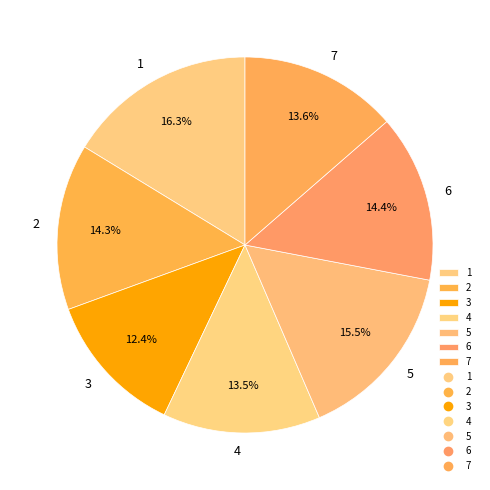

Which has a higher value, 7 or 5?

5